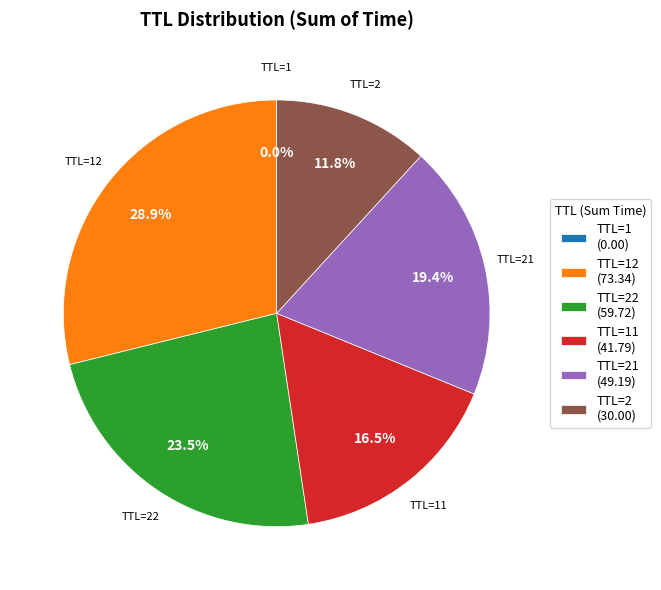

How much of the chart is everything except TTL=21?

80.6%